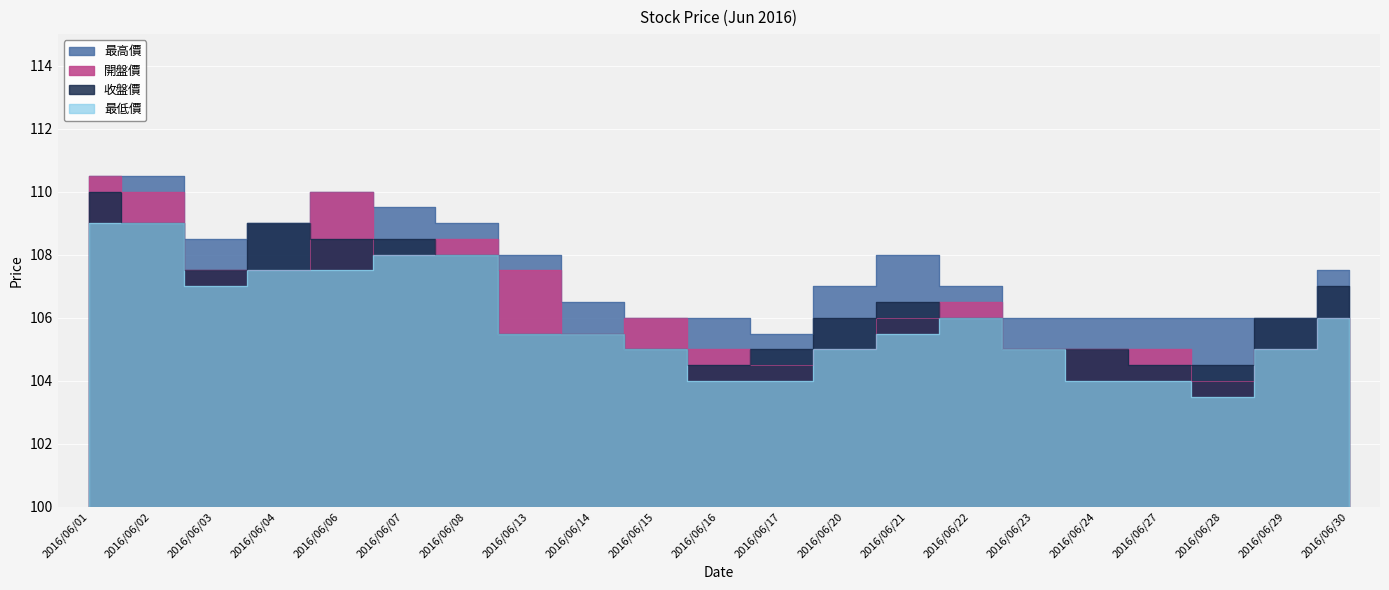

List the labels in order of 開盤價 value, largest first.

2016/06/01, 2016/06/02, 2016/06/06, 2016/06/08, 2016/06/07, 2016/06/03, 2016/06/04, 2016/06/13, 2016/06/22, 2016/06/15, 2016/06/21, 2016/06/30, 2016/06/14, 2016/06/16, 2016/06/20, 2016/06/23, 2016/06/24, 2016/06/27, 2016/06/29, 2016/06/17, 2016/06/28